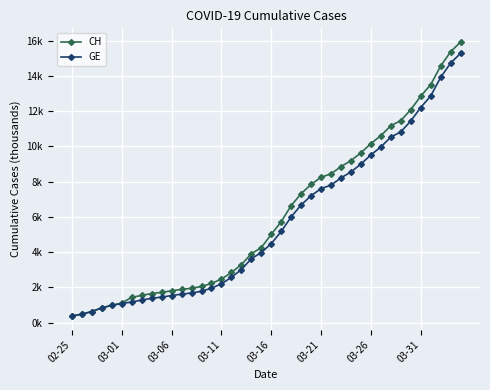

What are all the series names shown in the legend?

CH, GE